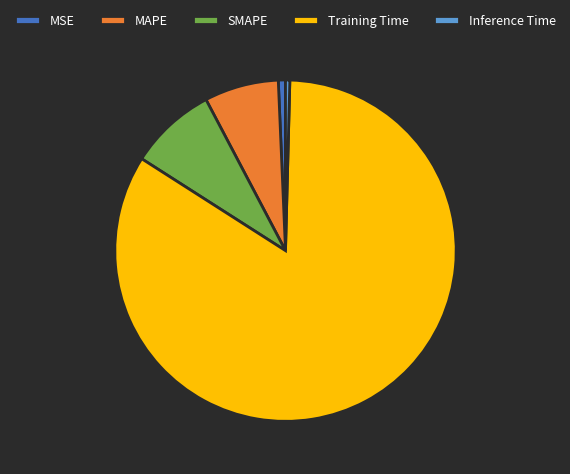

Between SMAPE and Inference Time, which is larger?

SMAPE